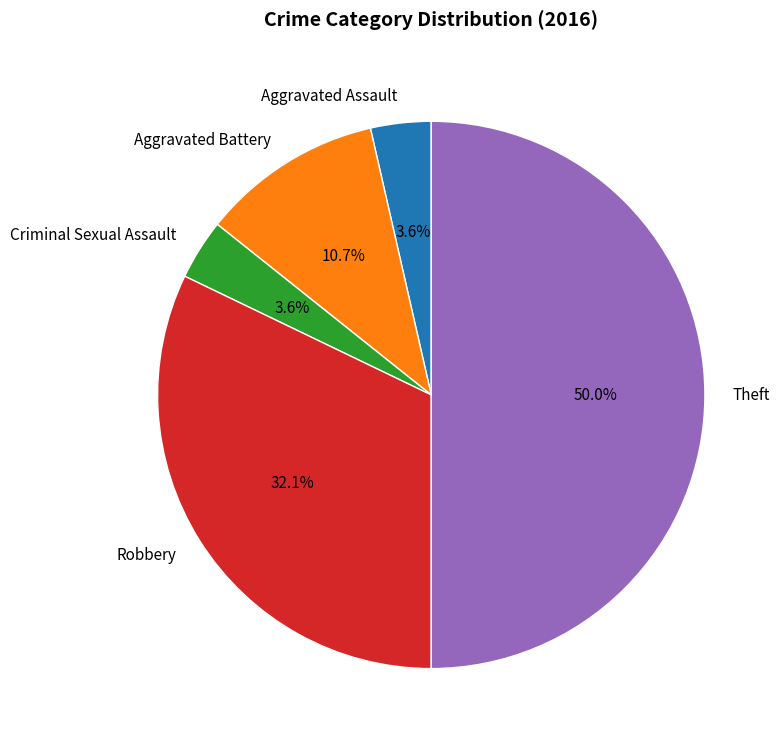

Is it true that Aggravated Battery is 11% of the pie?

True